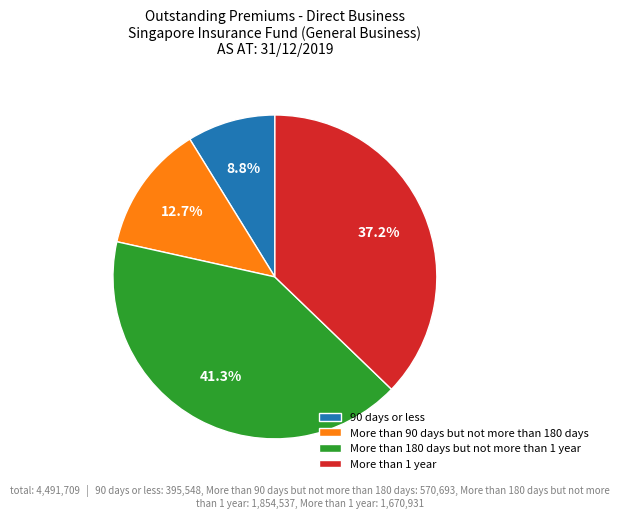

To the nearest percent, what is the difference between the largest and smallest slice percentages?

32%